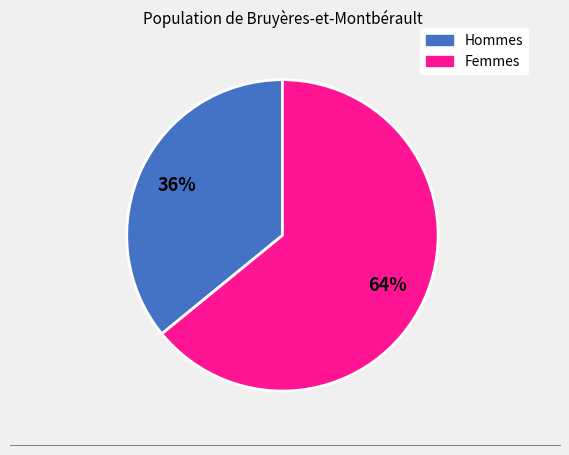

To the nearest percent, what is the difference between the largest and smallest slice percentages?

28%